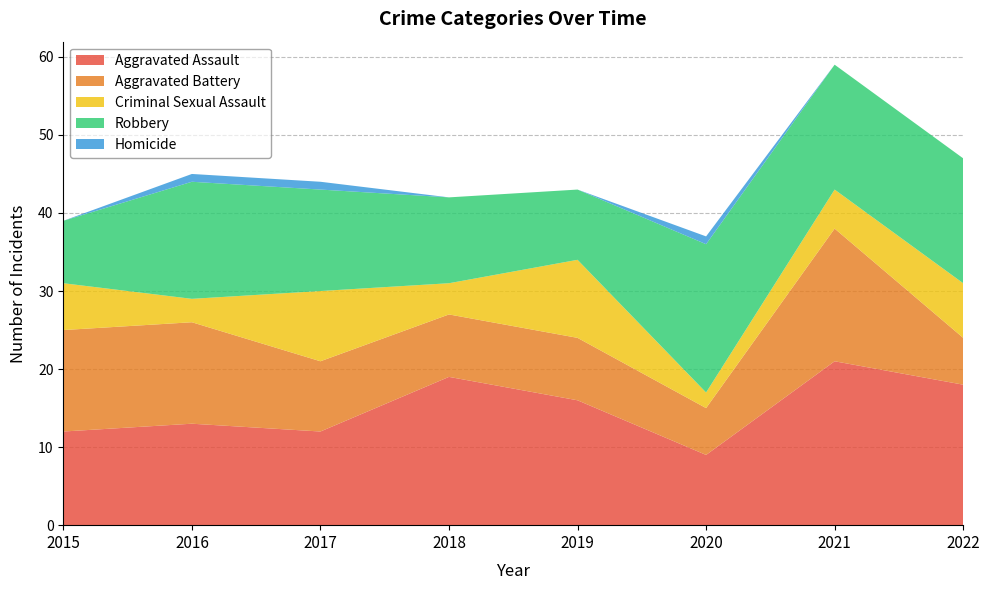

Reading left to right, what are all the values shown in this chart?

Aggravated Assault: 2015=12	2016=13	2017=12	2018=19	2019=16	2020=9	2021=21	2022=18
Aggravated Battery: 2015=13	2016=13	2017=9	2018=8	2019=8	2020=6	2021=17	2022=6
Criminal Sexual Assault: 2015=6	2016=3	2017=9	2018=4	2019=10	2020=2	2021=5	2022=7
Robbery: 2015=8	2016=15	2017=13	2018=11	2019=9	2020=19	2021=16	2022=16
Homicide: 2015=0	2016=1	2017=1	2018=0	2019=0	2020=1	2021=0	2022=0